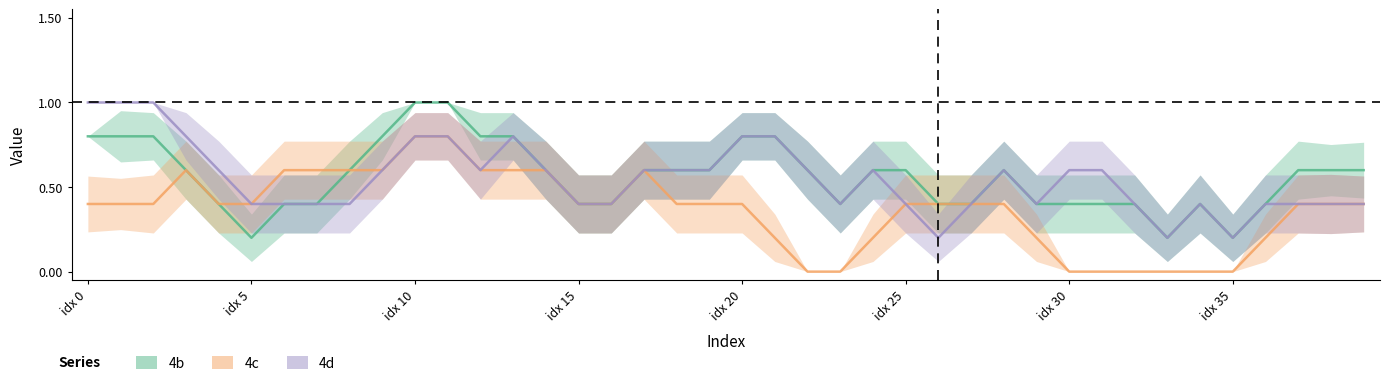

What is the spread (max minus min) of values at 13?

0.2